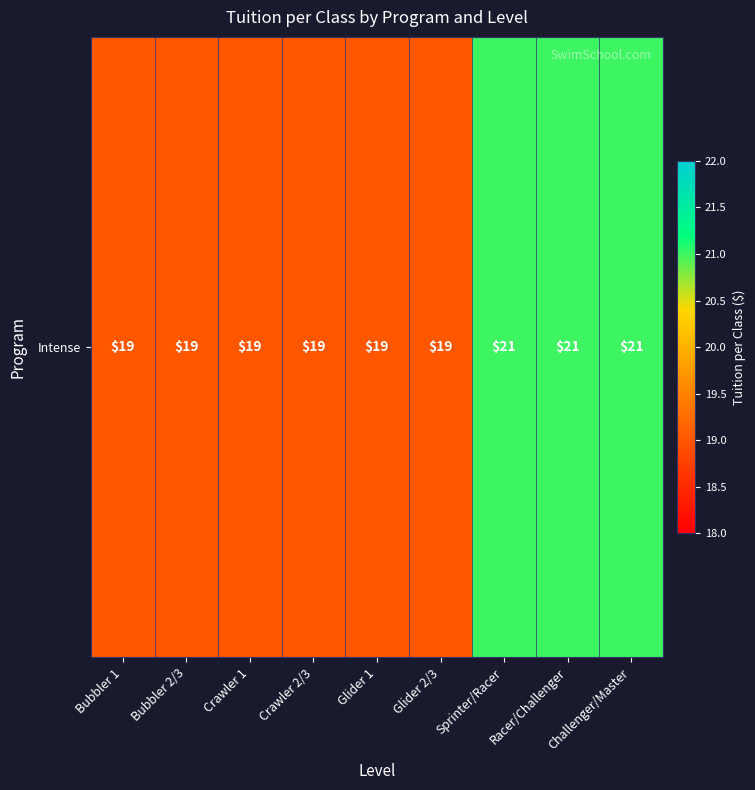

What is the smallest value displayed?

19